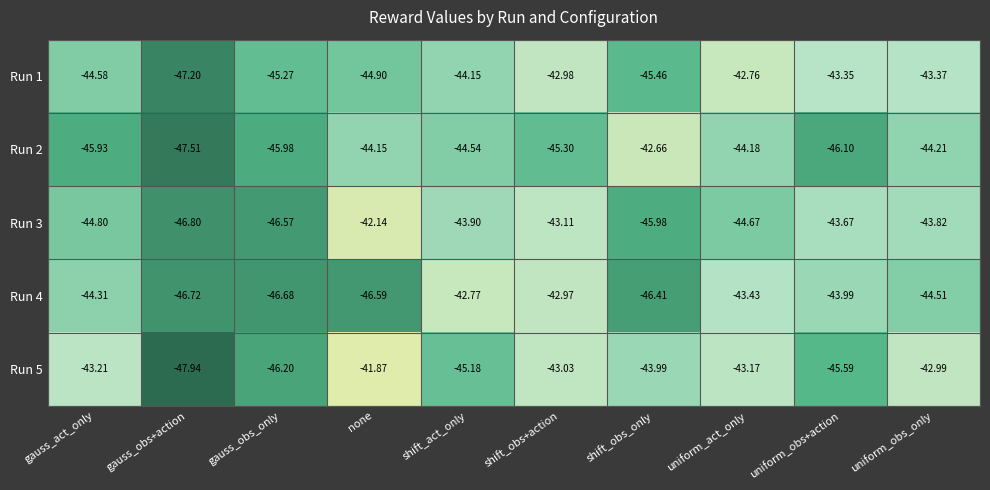

Rank the series by their maximum value, from highest to lowest.

Run 5, Run 3, Run 2, Run 1, Run 4